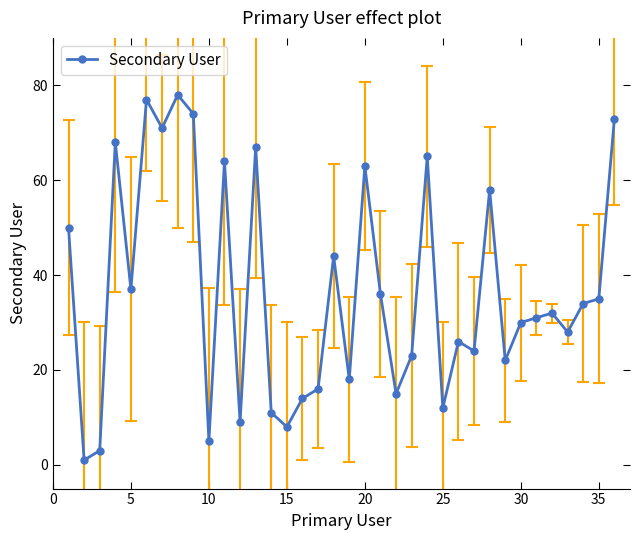

True or false: the data has more than 1 interior local peaks.

True